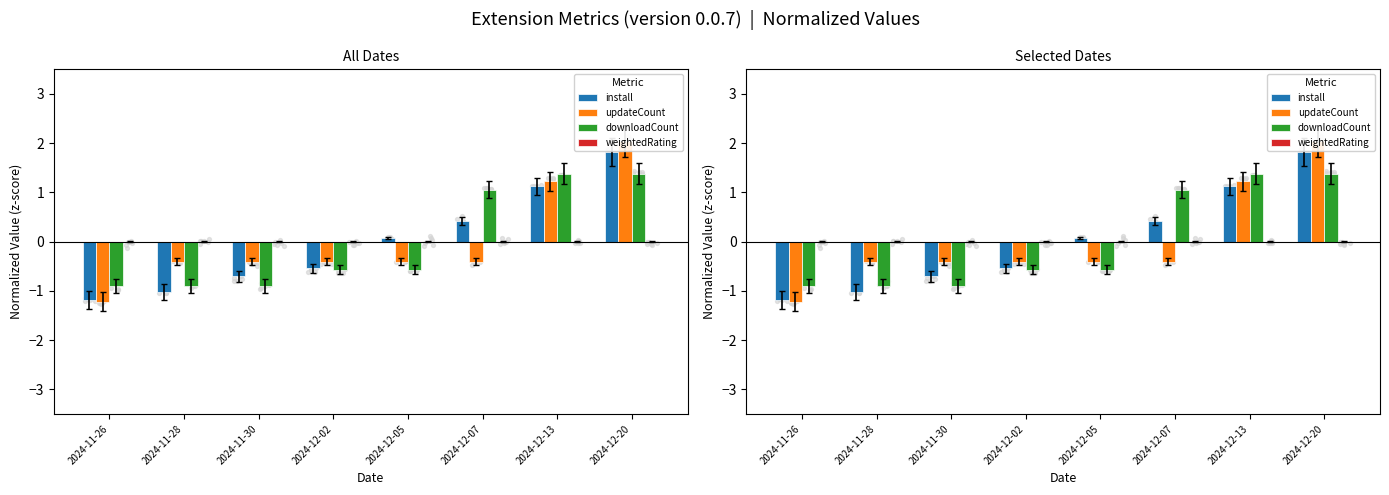

Which series contains the lowest Y value?

updateCount